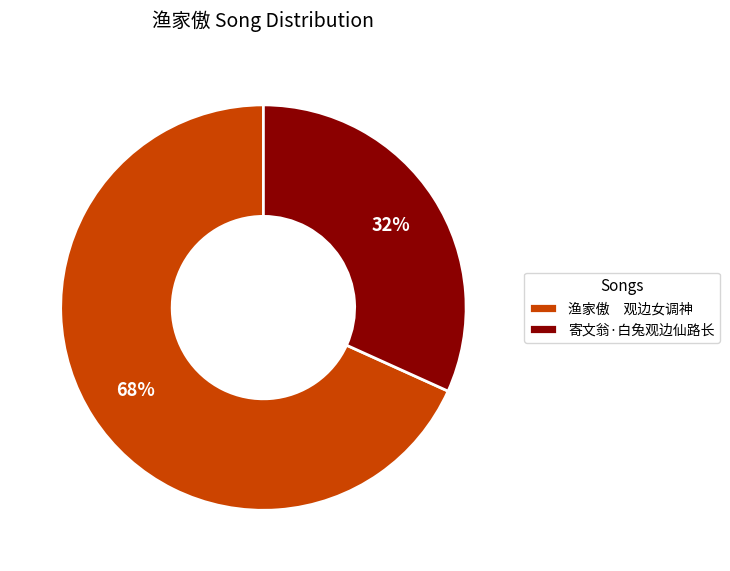

What percentage is the 寄文翁·白兔观边仙路长 slice, to the nearest percent?

32%